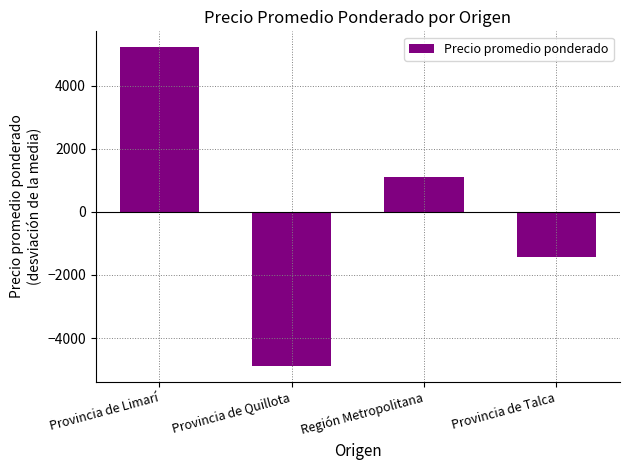

List the labels in order of value, smallest first.

Provincia de Quillota, Provincia de Talca, Región Metropolitana, Provincia de Limarí